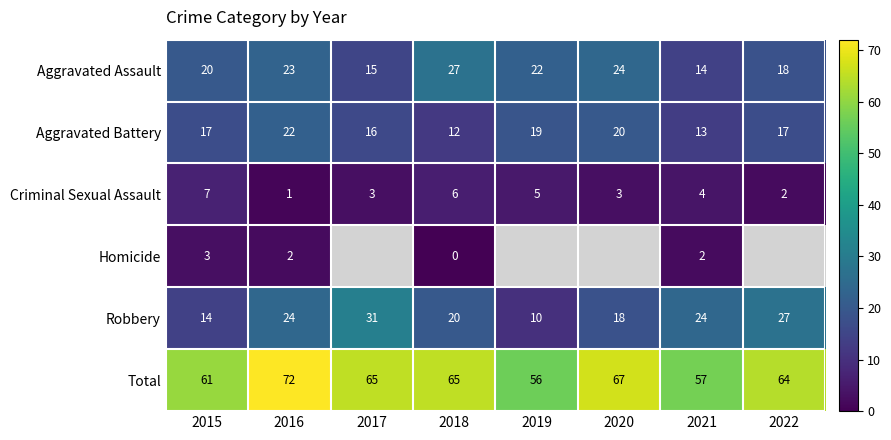

What is the sum of all Robbery values?

168